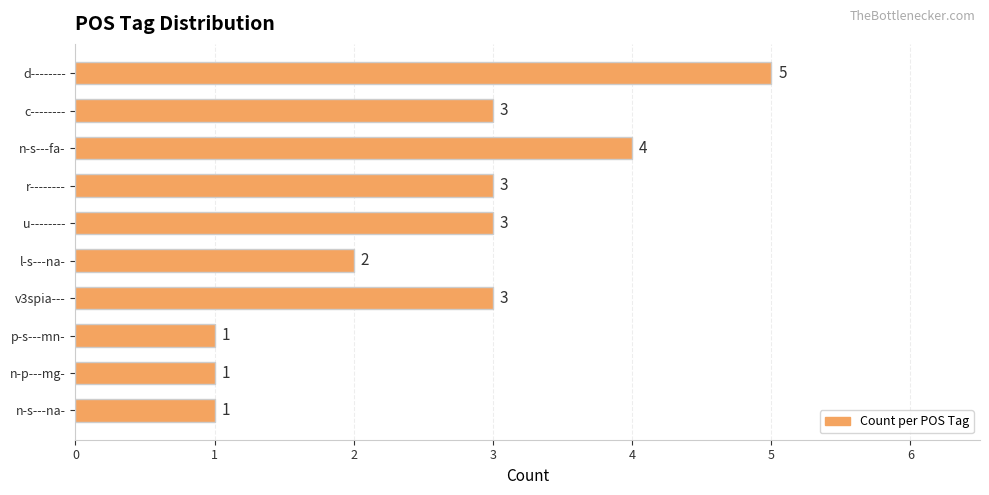

Are the bars horizontal?

Yes